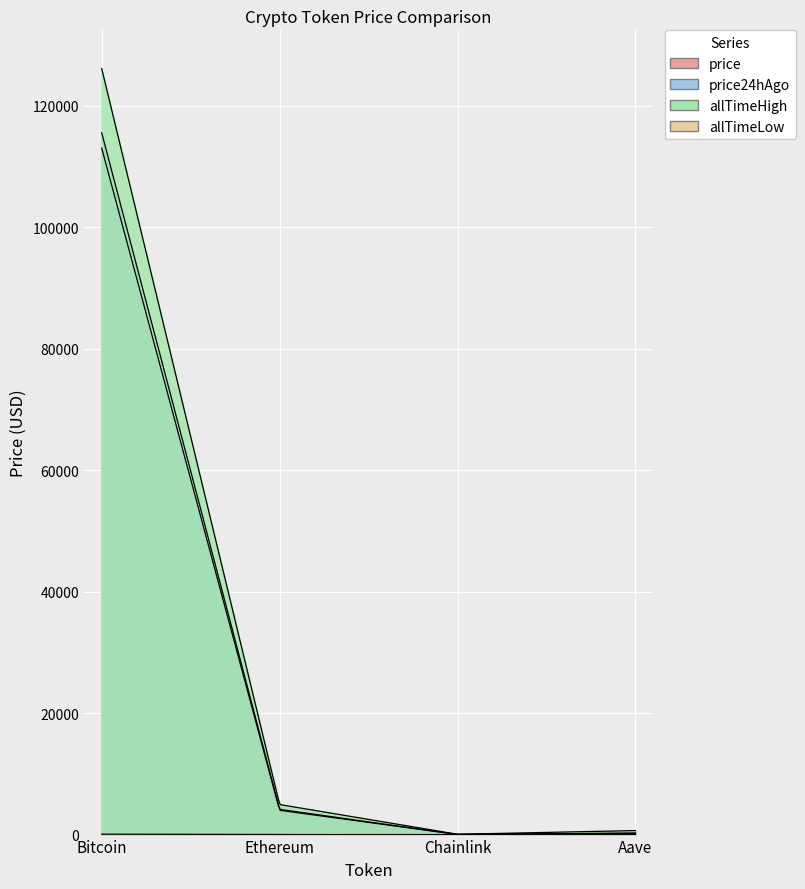

What is the total value across all series at Chainlink?

89.7